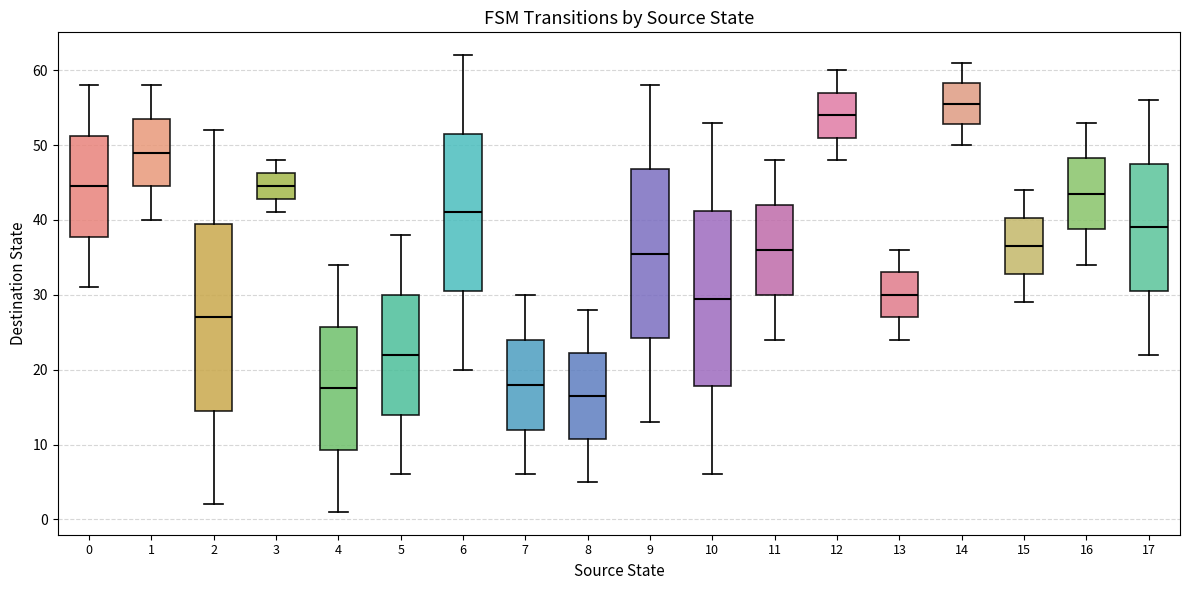

Where does the upper whisker of the box at x = 17 end on the y-axis? The values are not printed on the chart, so give them approximately, as read against the axis.

56